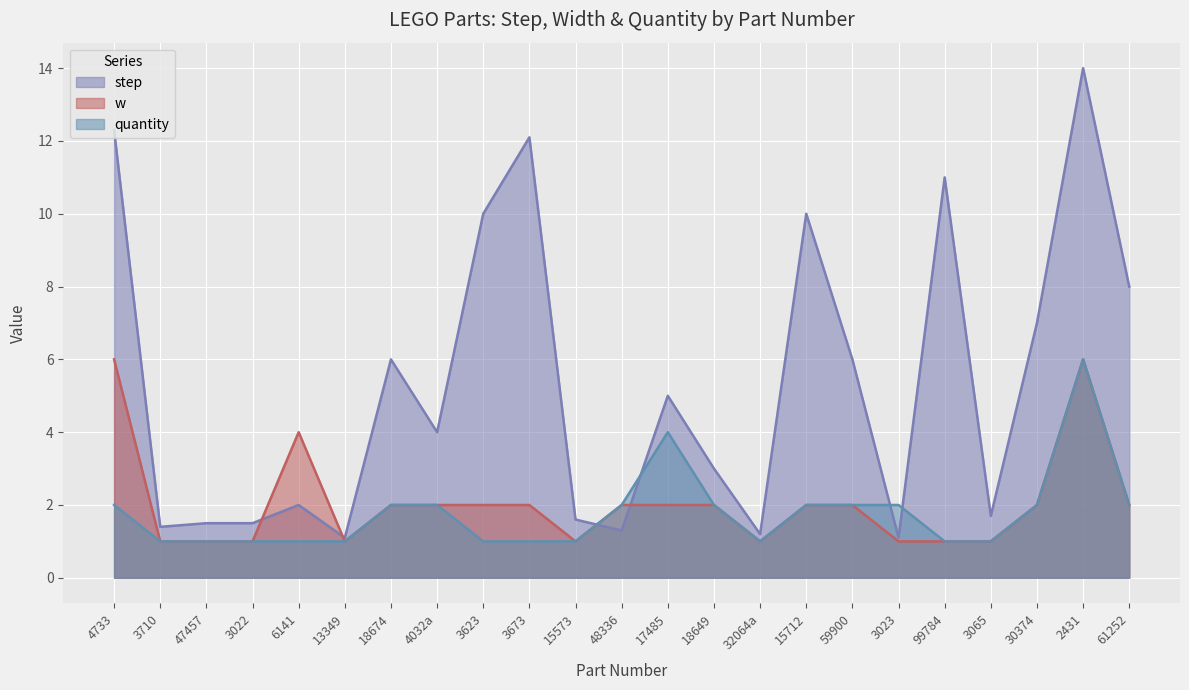

Which series has the largest range (max minus min)?

step